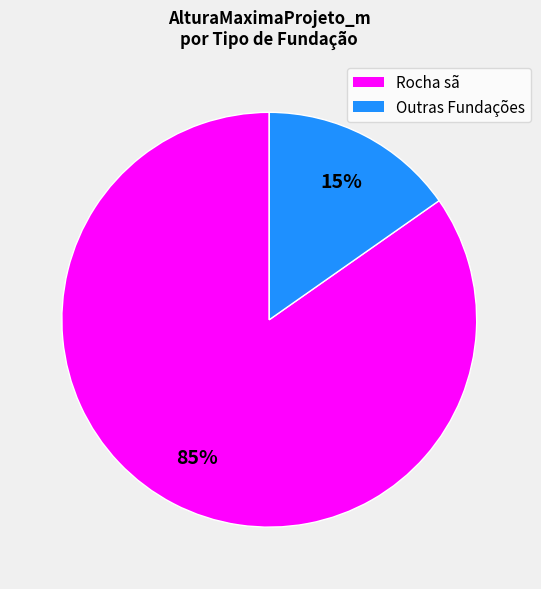

How many slices are in this pie chart?

2